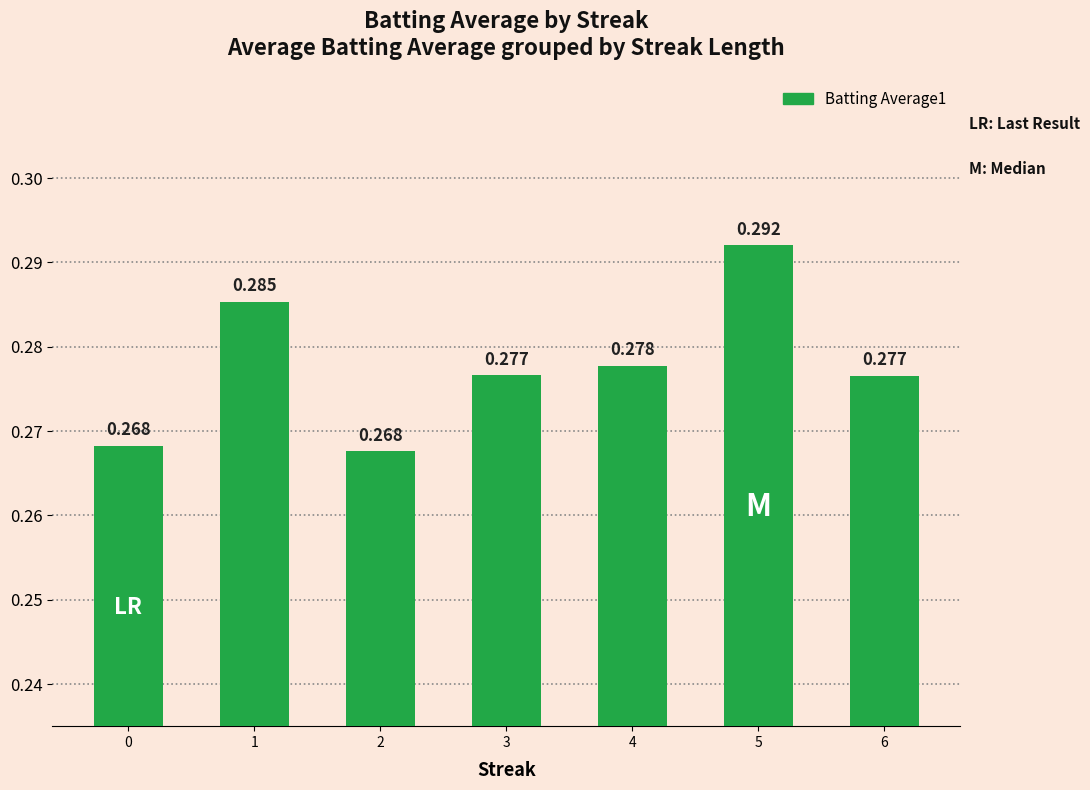

Does the chart contain stacked bars?

No